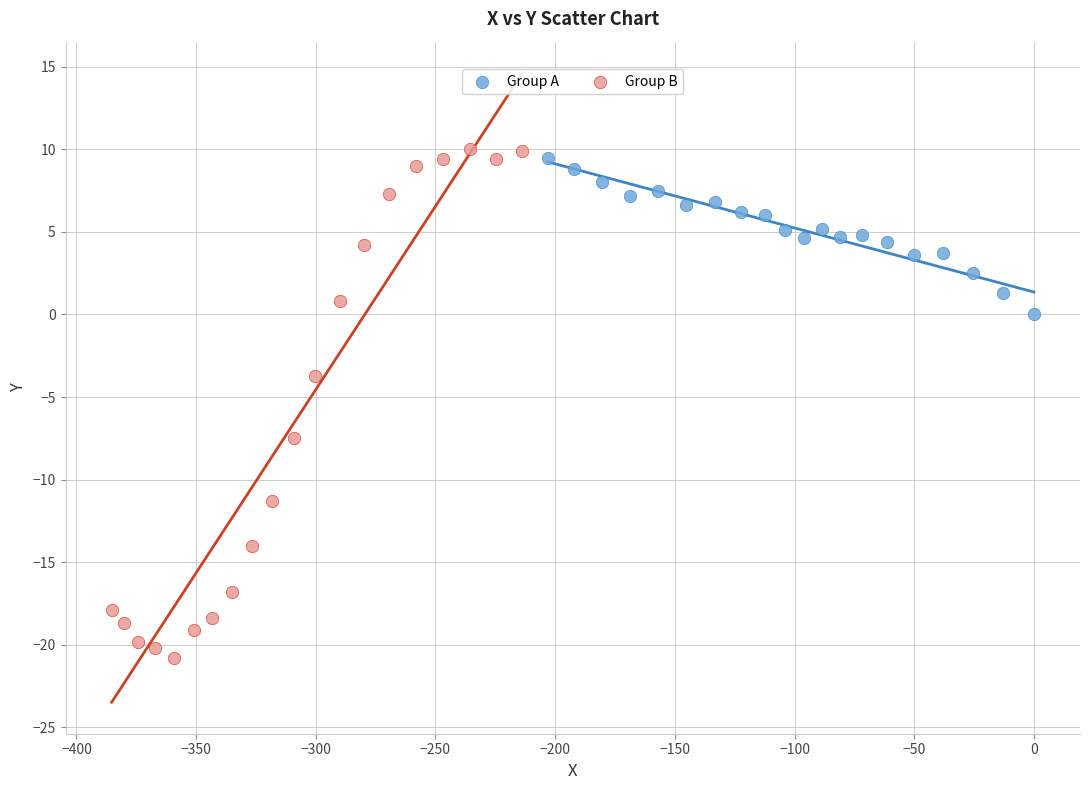

Which series reaches the minimum Y coordinate?

Group B